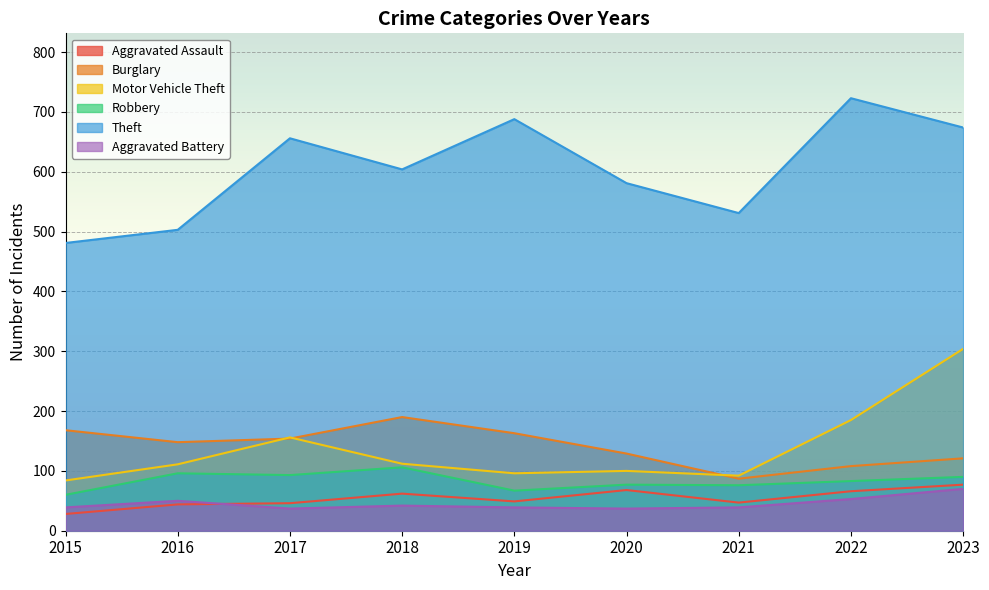

Rank the series by their maximum value, from lowest to highest.

Aggravated Battery, Aggravated Assault, Robbery, Burglary, Motor Vehicle Theft, Theft